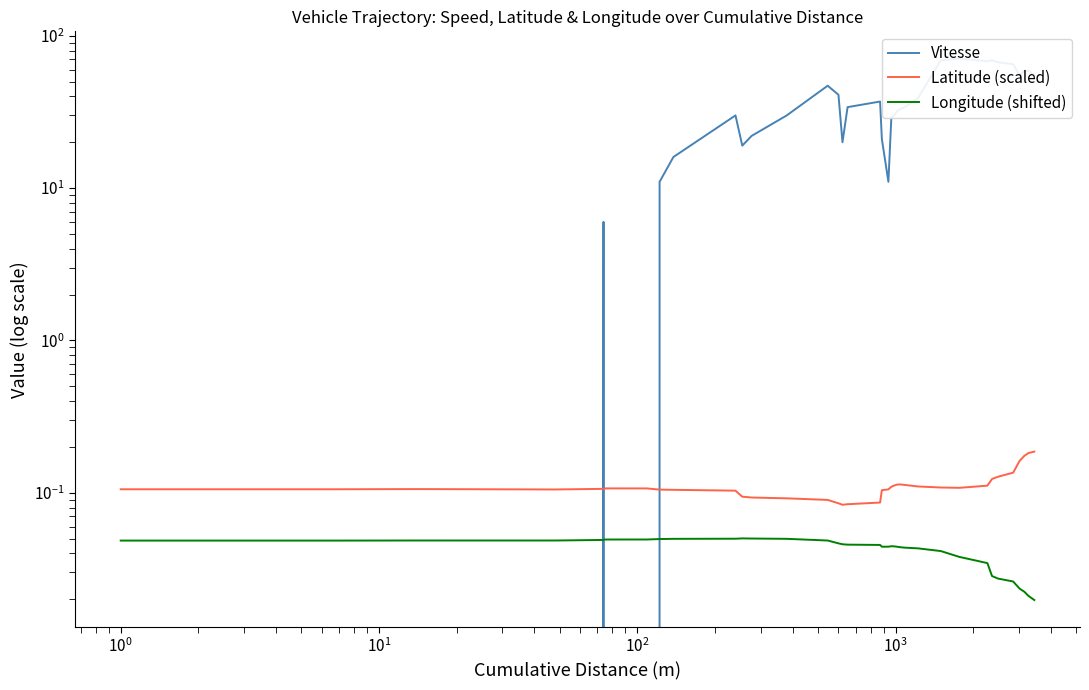

What is the approximate value of Latitude (scaled) at $\mathdefault{10^{-1}}$?

0.1